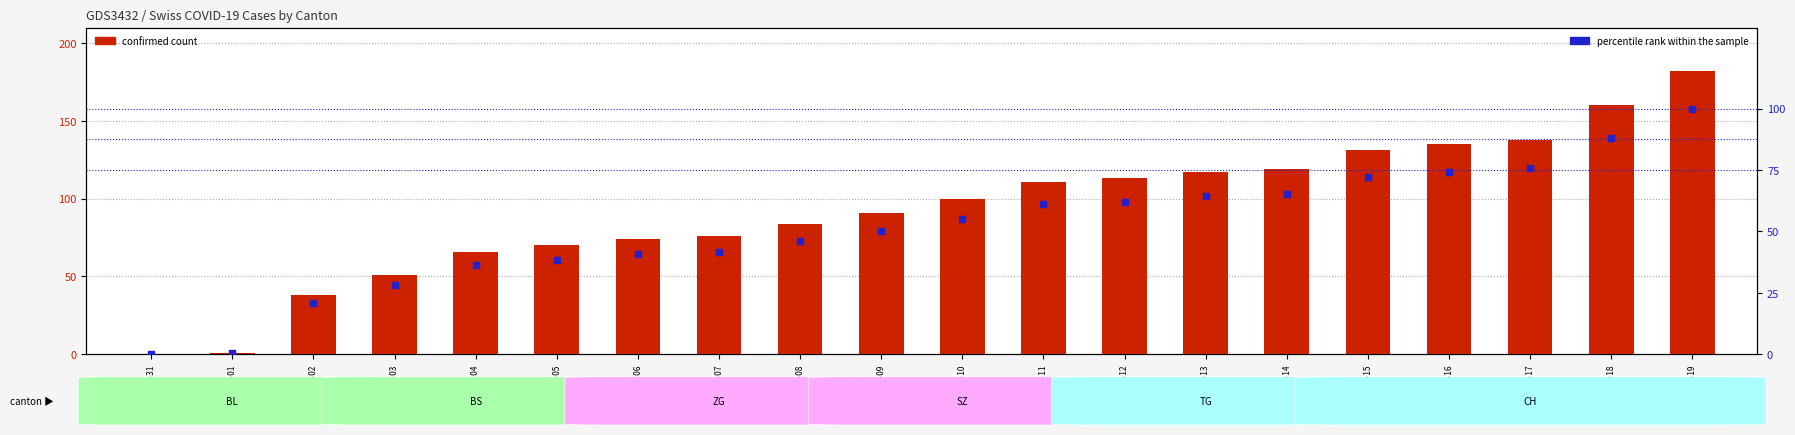

What is the total value across all series at 2020-06-13?

181.3